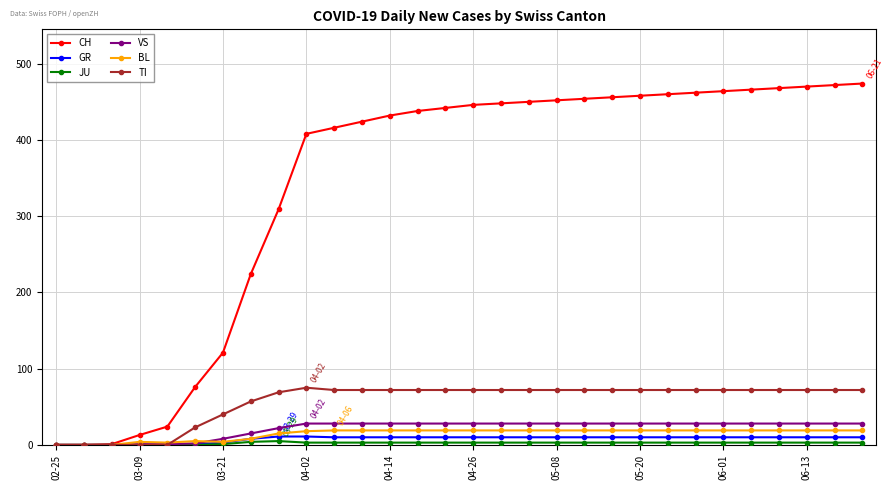

What is the maximum value for CH?

474